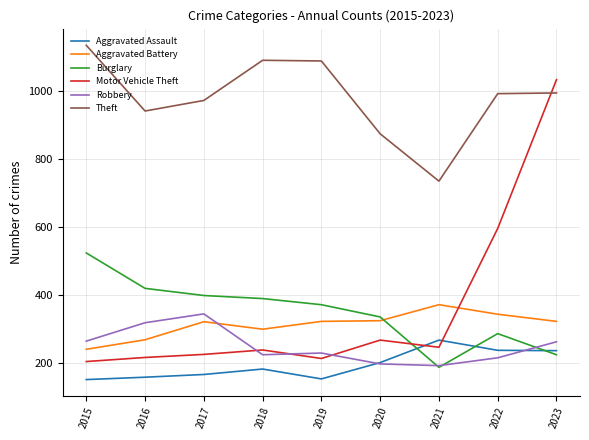

What is the minimum value shown in the chart?

152